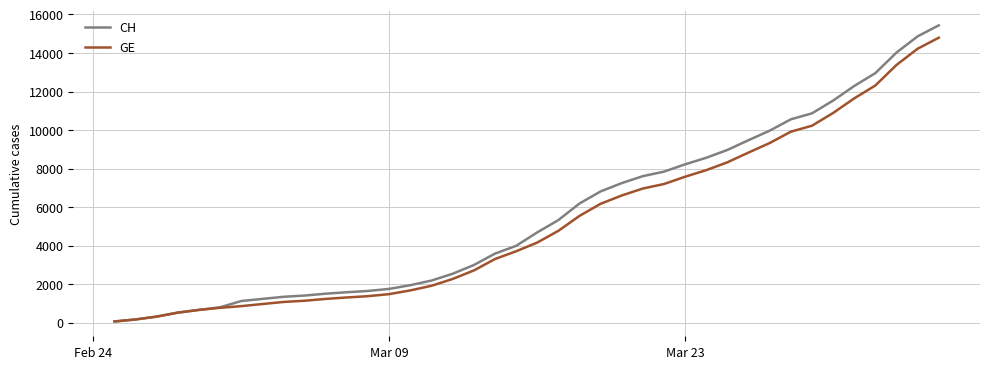

What is the highest value of the CH series?

15433